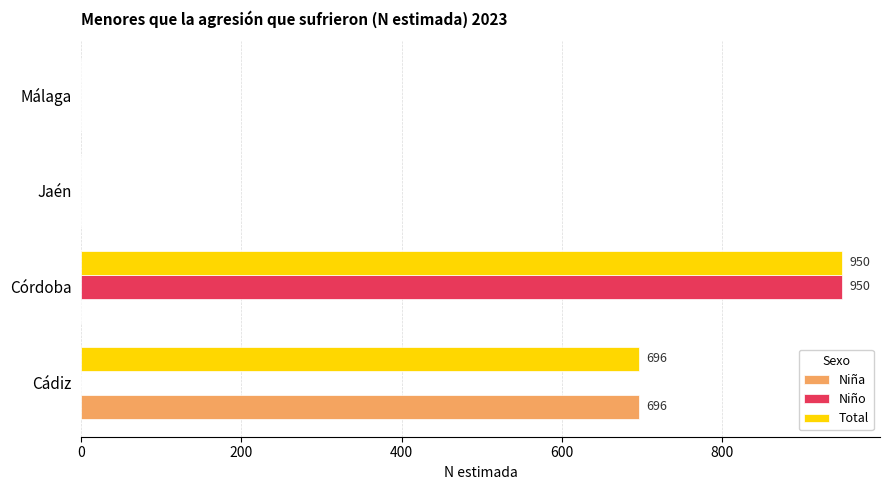

What is the maximum value shown in the chart?

950